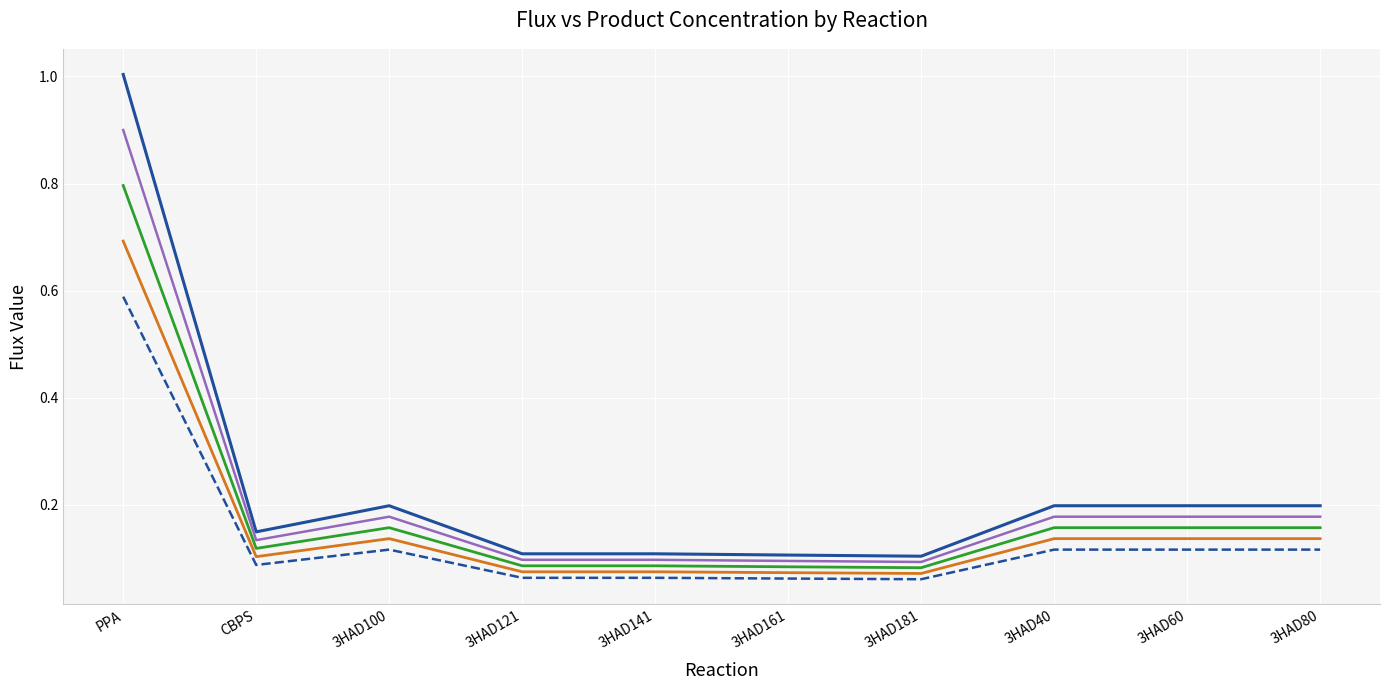

Rank the series at 3HAD161 from lowest to highest value.

product = 2.08, product = 1.56, product = 1.04, product = 0.52, product = 0.0